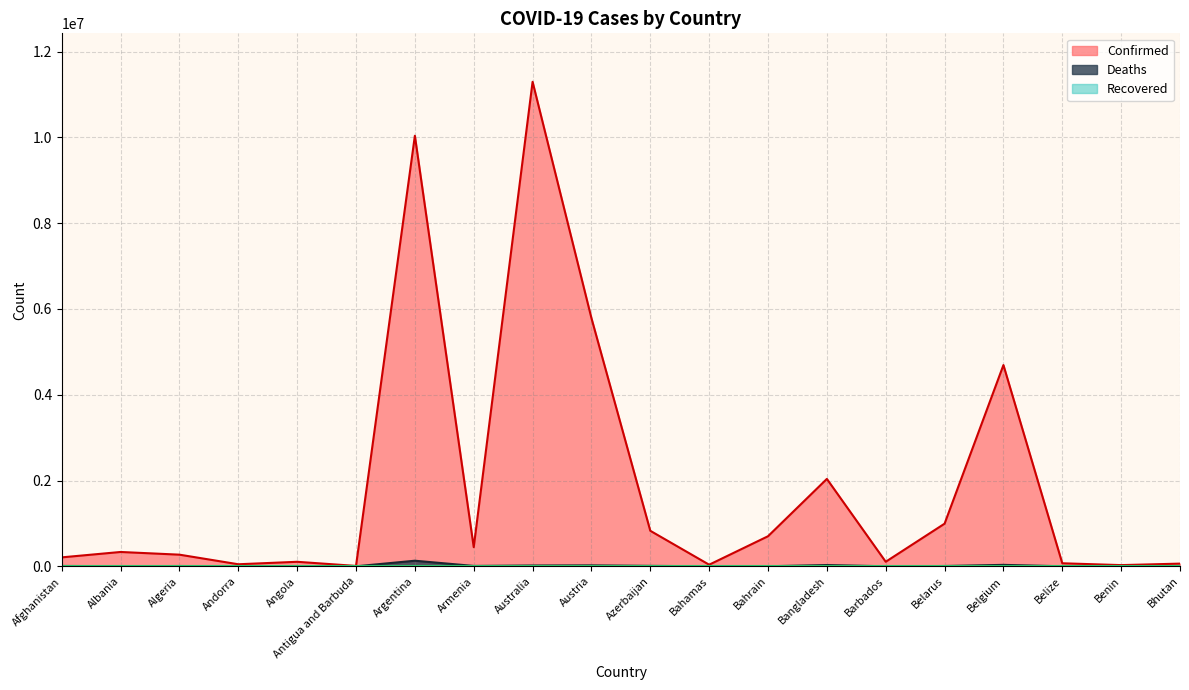

At Albania, list the series in order from largest to smallest.

Confirmed, Deaths